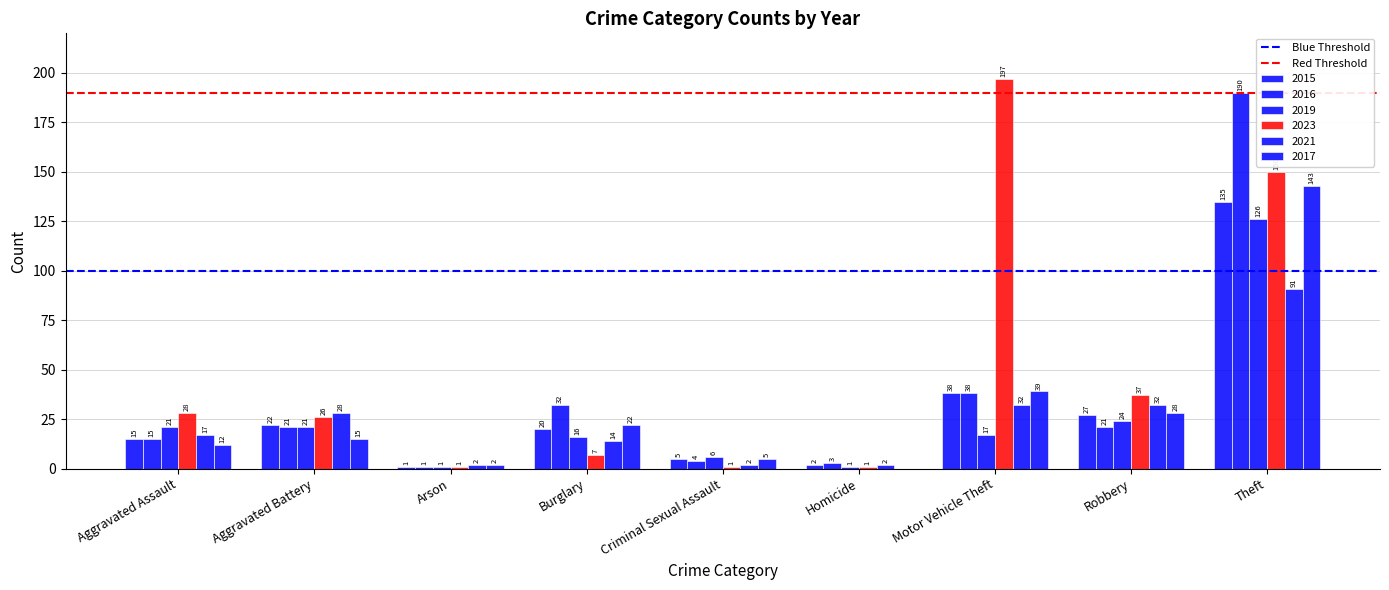

At how many categories does at least one series exceed 126?

2